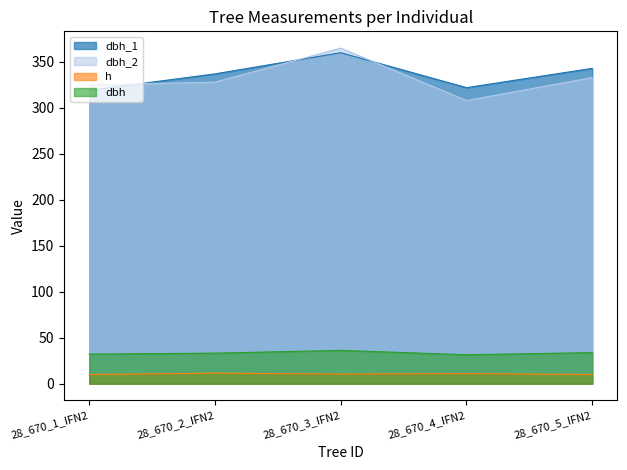

How many lines are shown in the chart?

4